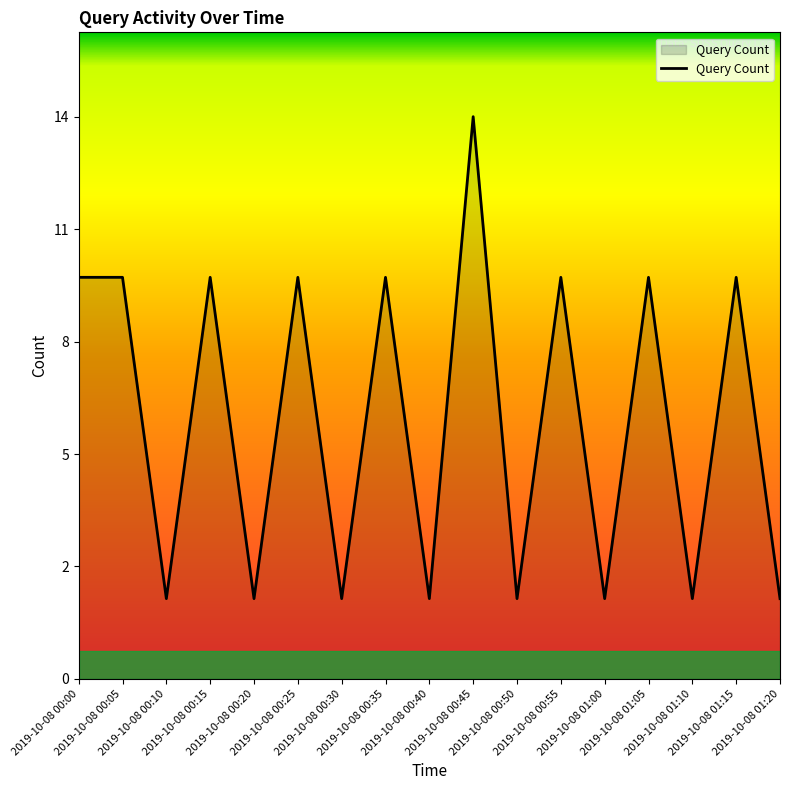

Does the chart display data point markers on the line(s)?

No